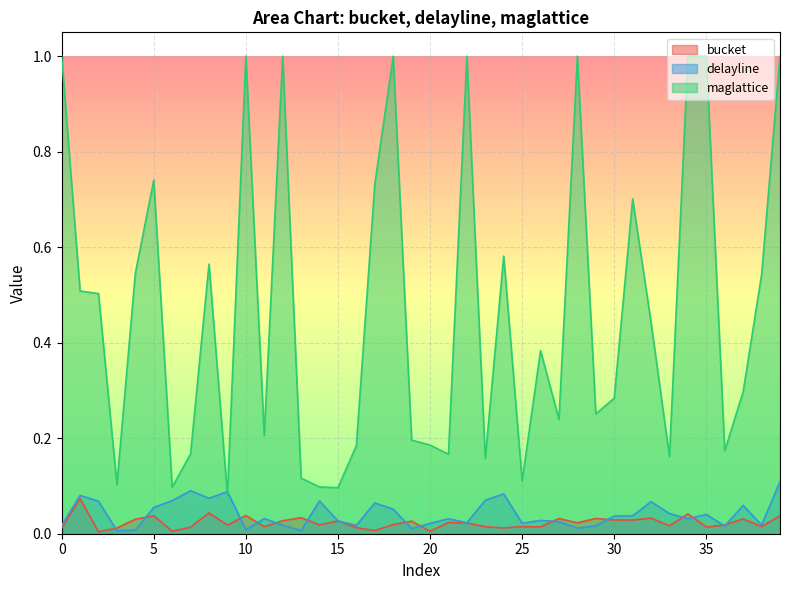

Which series has the largest range (max minus min)?

maglattice